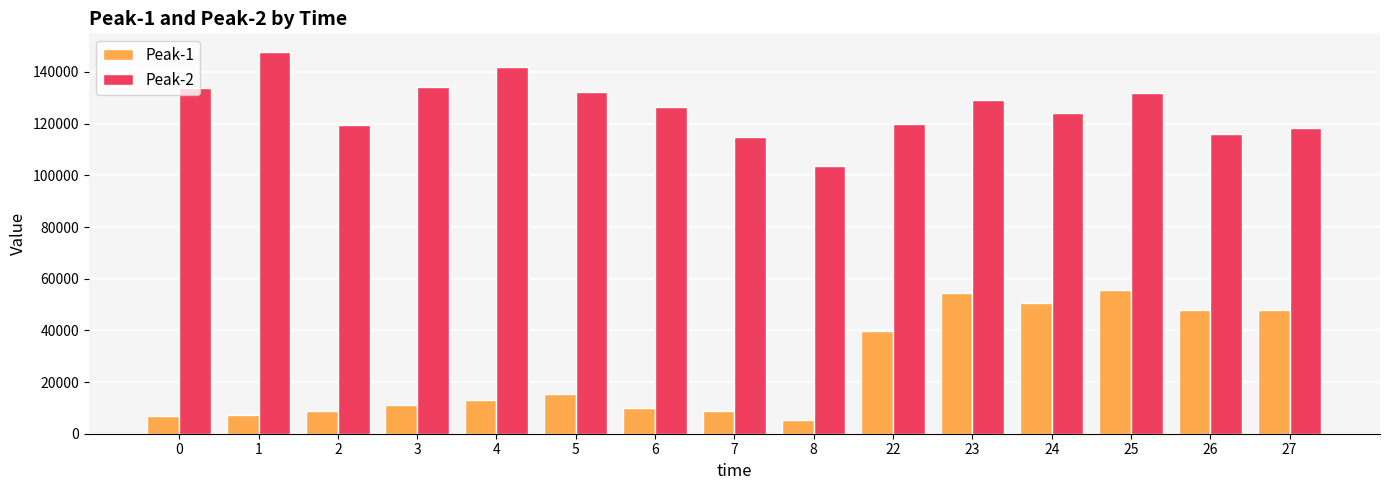

How many data points in Peak-1 are less than 12885?

7